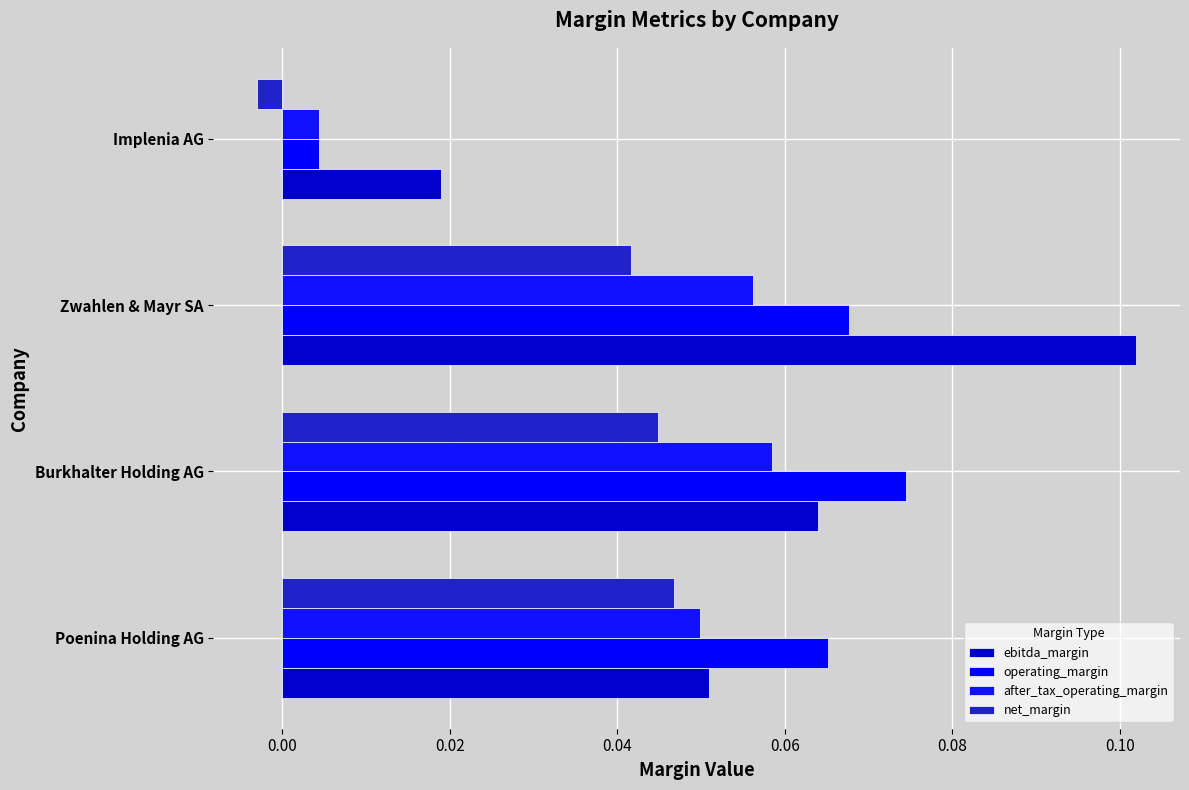

How many series are shown in this chart?

4